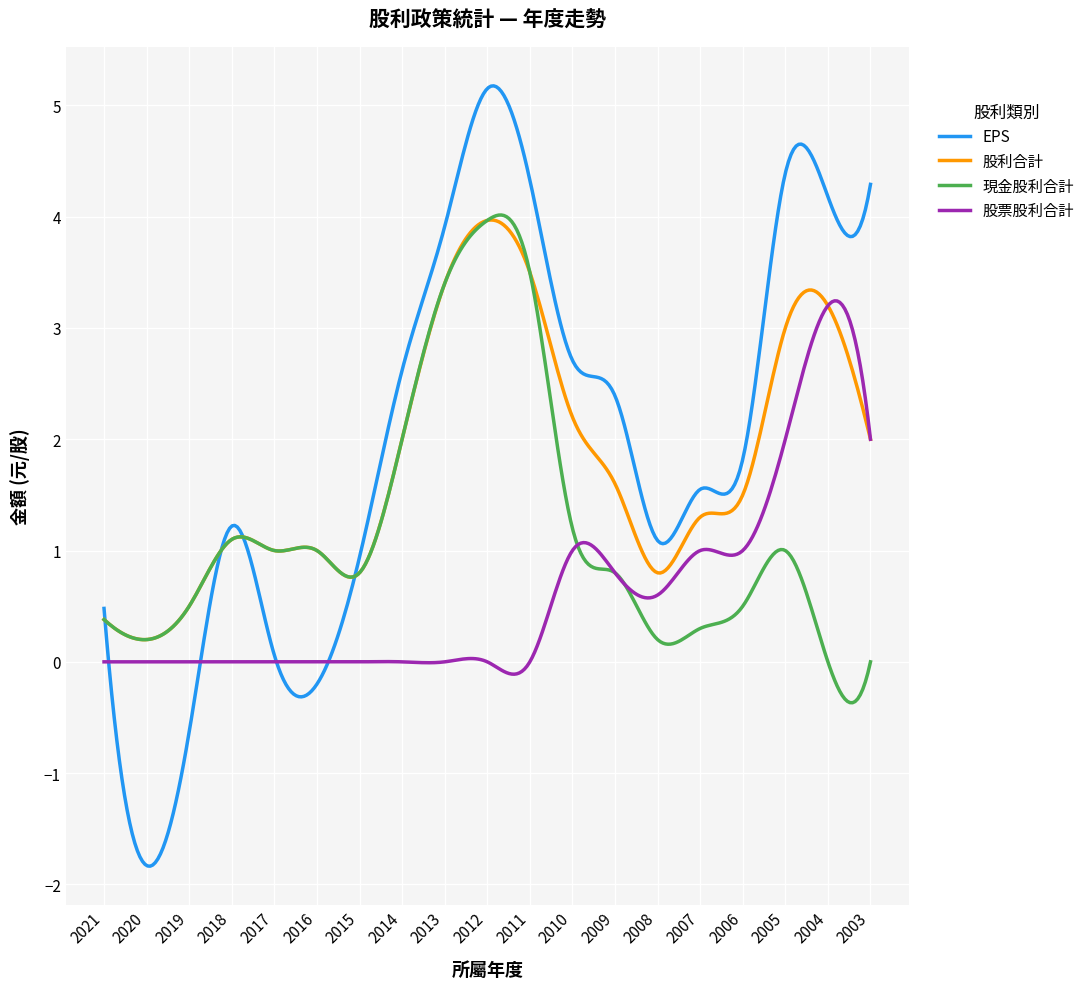

What is the lowest value of the EPS series?

-1.8